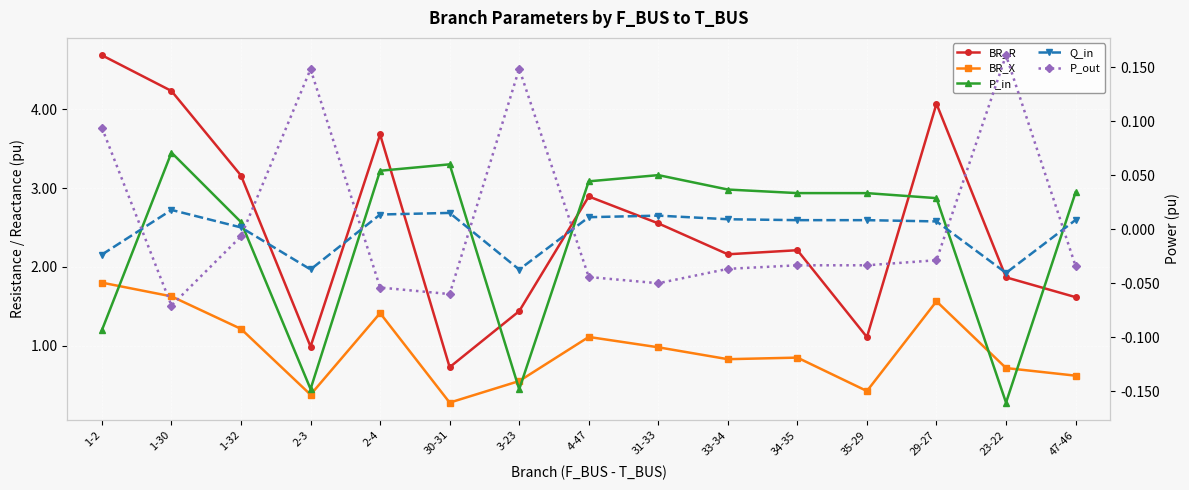

At how many categories does at least one series exceed 2?

9